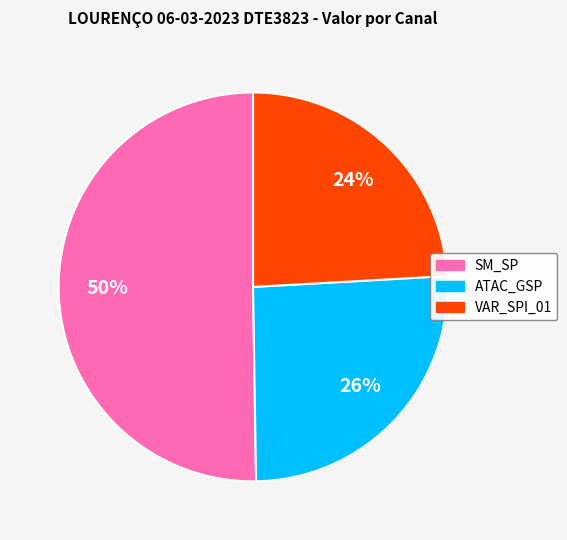

To the nearest percent, what percentage of the pie is ATAC_GSP?

26%